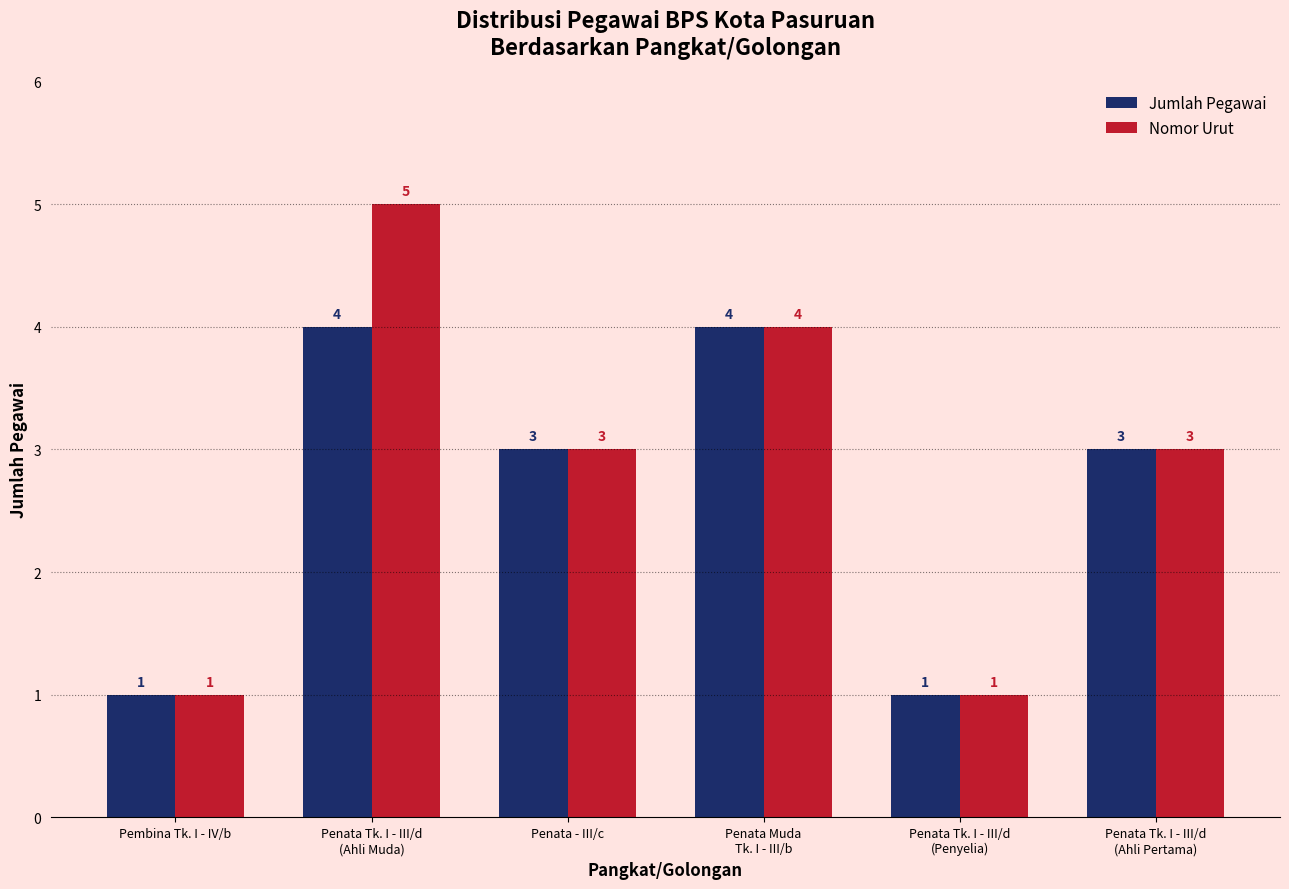

What is the minimum value for Nomor Urut?

1